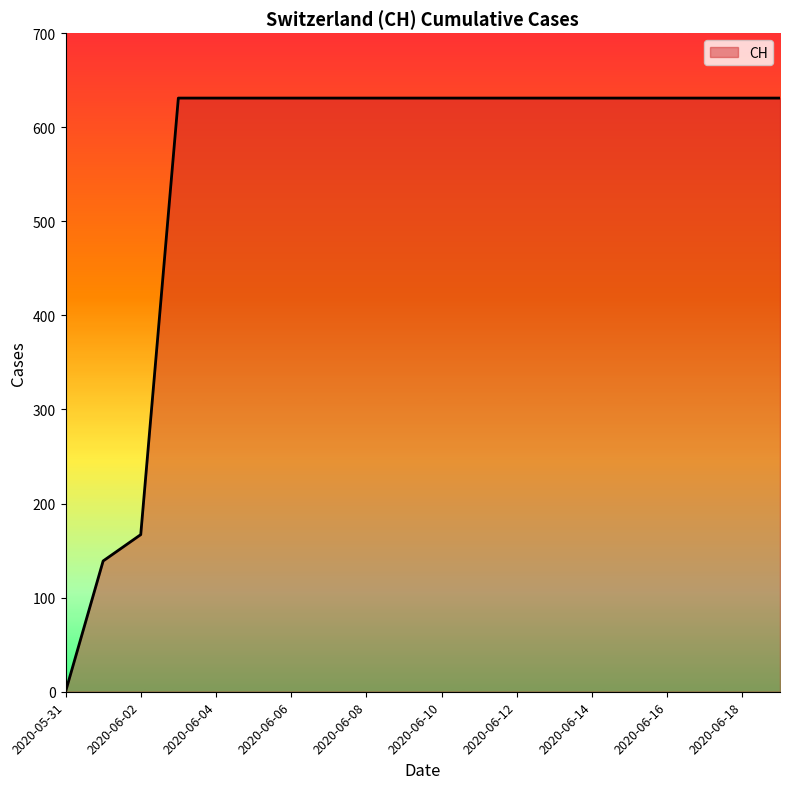

What is the greatest value displayed?

631